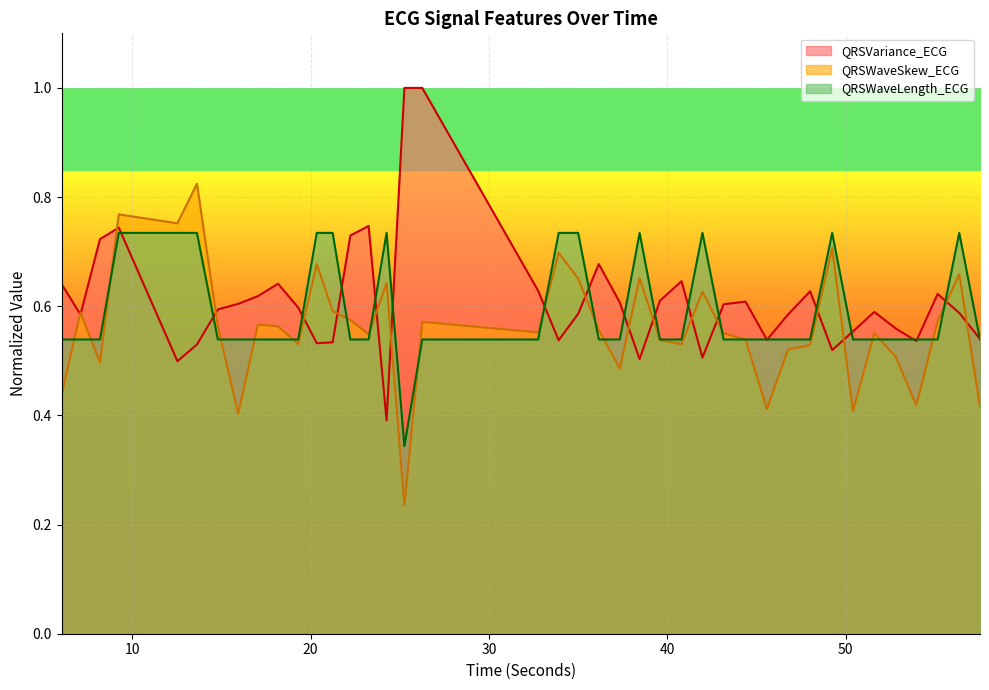

Which series has the largest total across all categories?

QRSVariance_ECG